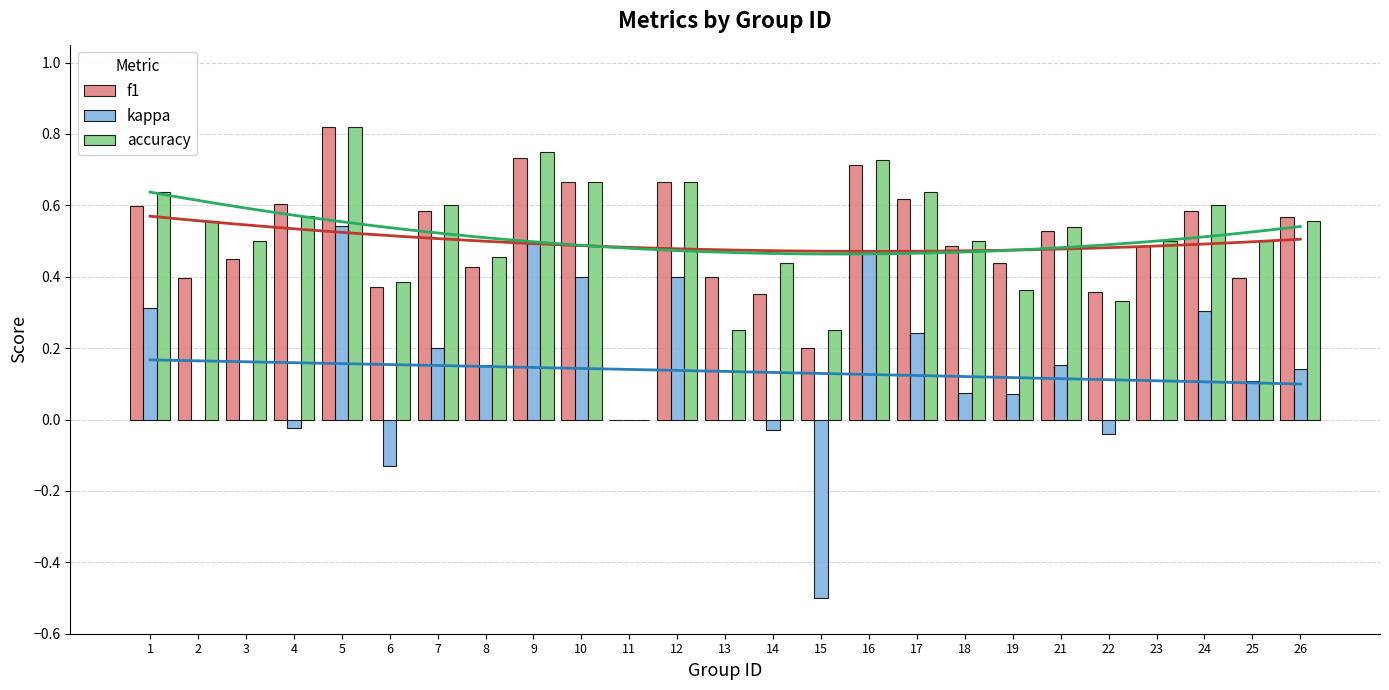

Which category has the highest value in the kappa series?

5